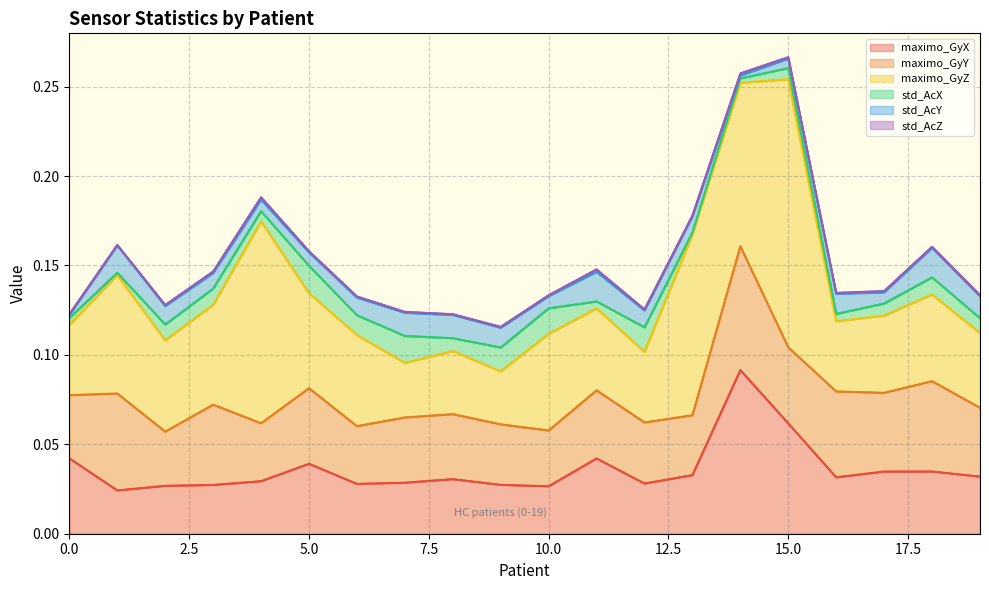

Reading left to right, what are all the values shown in this chart?

maximo_GyX: 0=0.0	1=0.0	2=0.0	3=0.0	4=0.0	5=0.0	6=0.0	7=0.0	8=0.0	9=0.0	10=0.0	11=0.0	12=0.0	13=0.0	14=0.1	15=0.1	16=0.0	17=0.0	18=0.0	19=0.0
maximo_GyY: 0=0.0	1=0.1	2=0.0	3=0.0	4=0.0	5=0.0	6=0.0	7=0.0	8=0.0	9=0.0	10=0.0	11=0.0	12=0.0	13=0.0	14=0.1	15=0.0	16=0.0	17=0.0	18=0.1	19=0.0
maximo_GyZ: 0=0.0	1=0.1	2=0.1	3=0.1	4=0.1	5=0.1	6=0.1	7=0.0	8=0.0	9=0.0	10=0.1	11=0.0	12=0.0	13=0.1	14=0.1	15=0.1	16=0.0	17=0.0	18=0.0	19=0.0
std_AcX: 0=0.0	1=0.0	2=0.0	3=0.0	4=0.0	5=0.0	6=0.0	7=0.0	8=0.0	9=0.0	10=0.0	11=0.0	12=0.0	13=0.0	14=0.0	15=0.0	16=0.0	17=0.0	18=0.0	19=0.0
std_AcY: 0=0.0	1=0.0	2=0.0	3=0.0	4=0.0	5=0.0	6=0.0	7=0.0	8=0.0	9=0.0	10=0.0	11=0.0	12=0.0	13=0.0	14=0.0	15=0.0	16=0.0	17=0.0	18=0.0	19=0.0
std_AcZ: 0=0.0	1=0.0	2=0.0	3=0.0	4=0.0	5=0.0	6=0.0	7=0.0	8=0.0	9=0.0	10=0.0	11=0.0	12=0.0	13=0.0	14=0.0	15=0.0	16=0.0	17=0.0	18=0.0	19=0.0